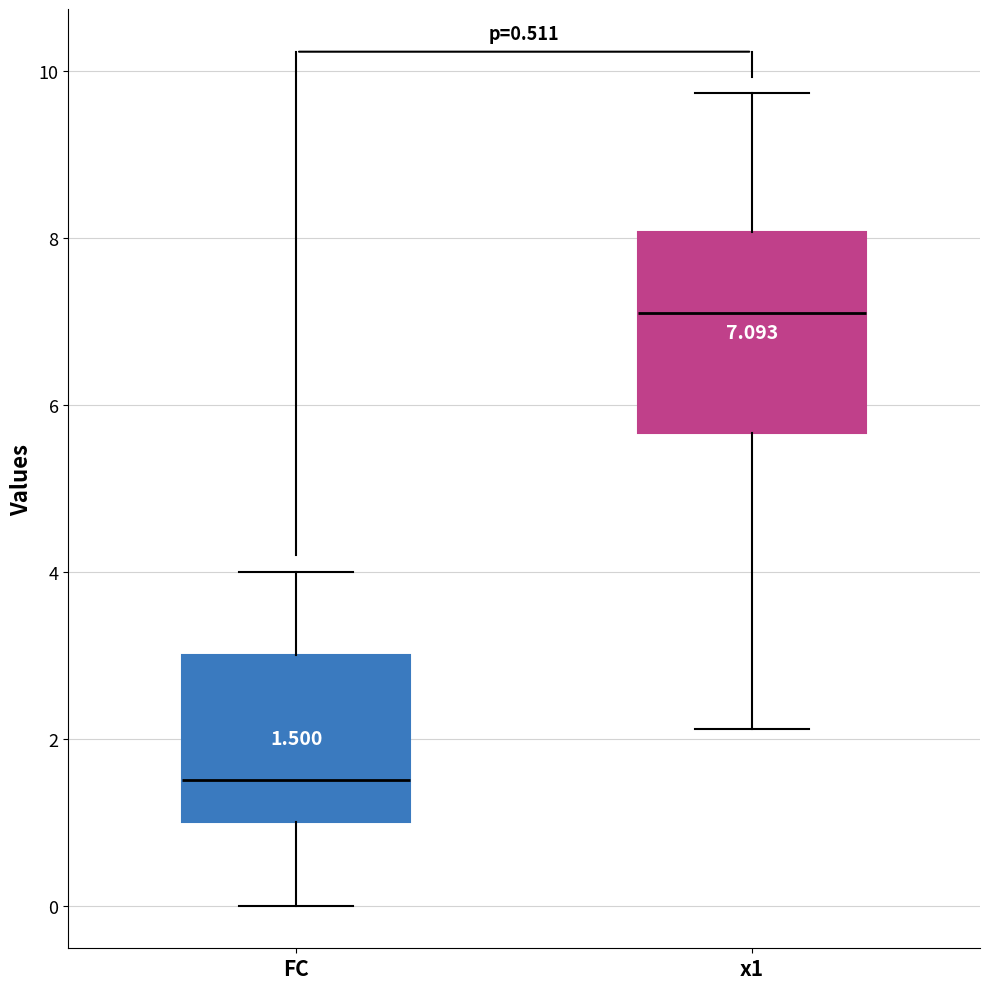

Which box's median line is the lowest?

FC